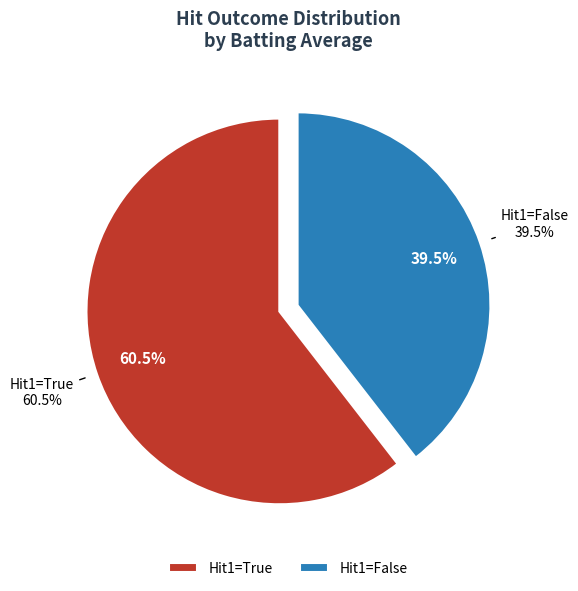

Does False represent more than half of the total?

No